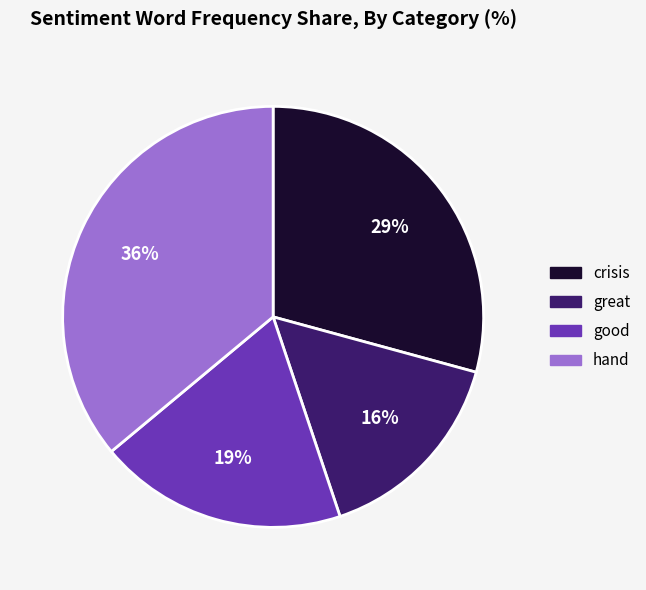

How many slices are in this pie chart?

4